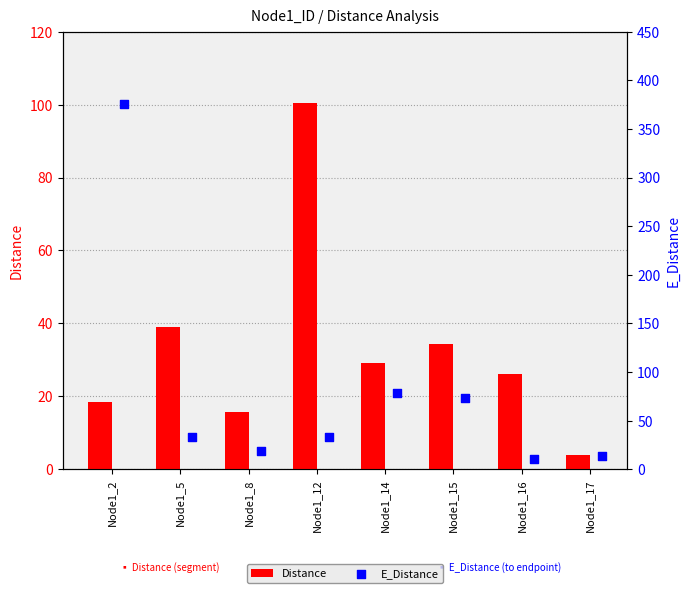

Which series contains the lowest Y value?

Distance